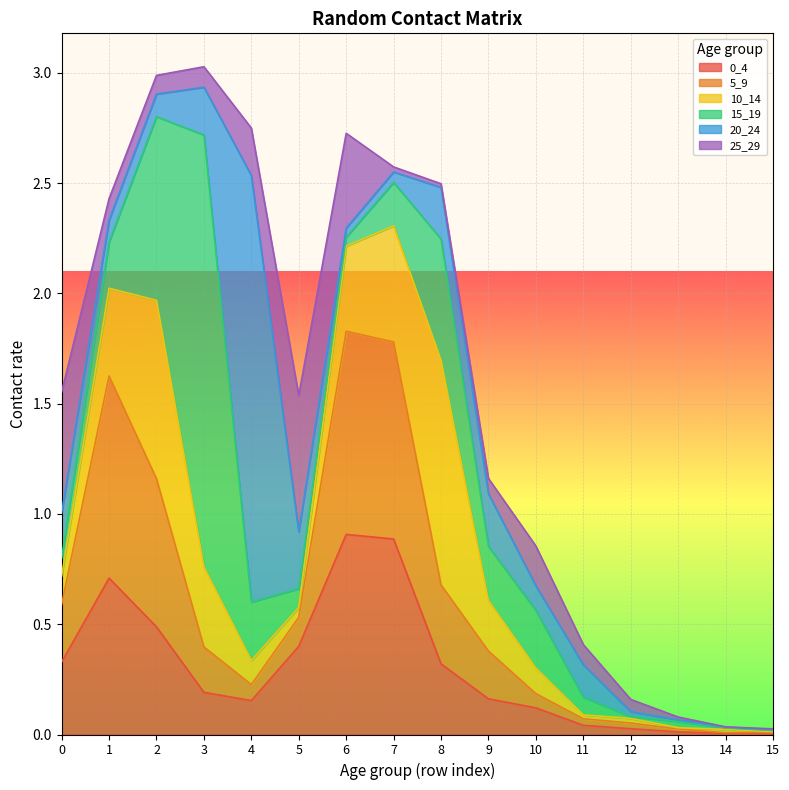

What is the total value across all series at 13?

0.1